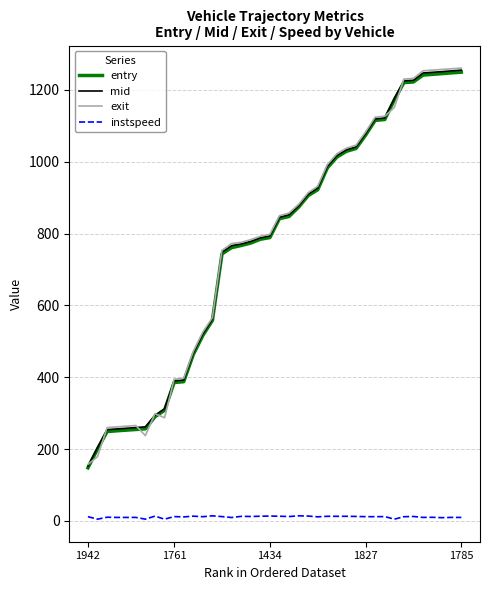

Which series has the largest range (max minus min)?

exit